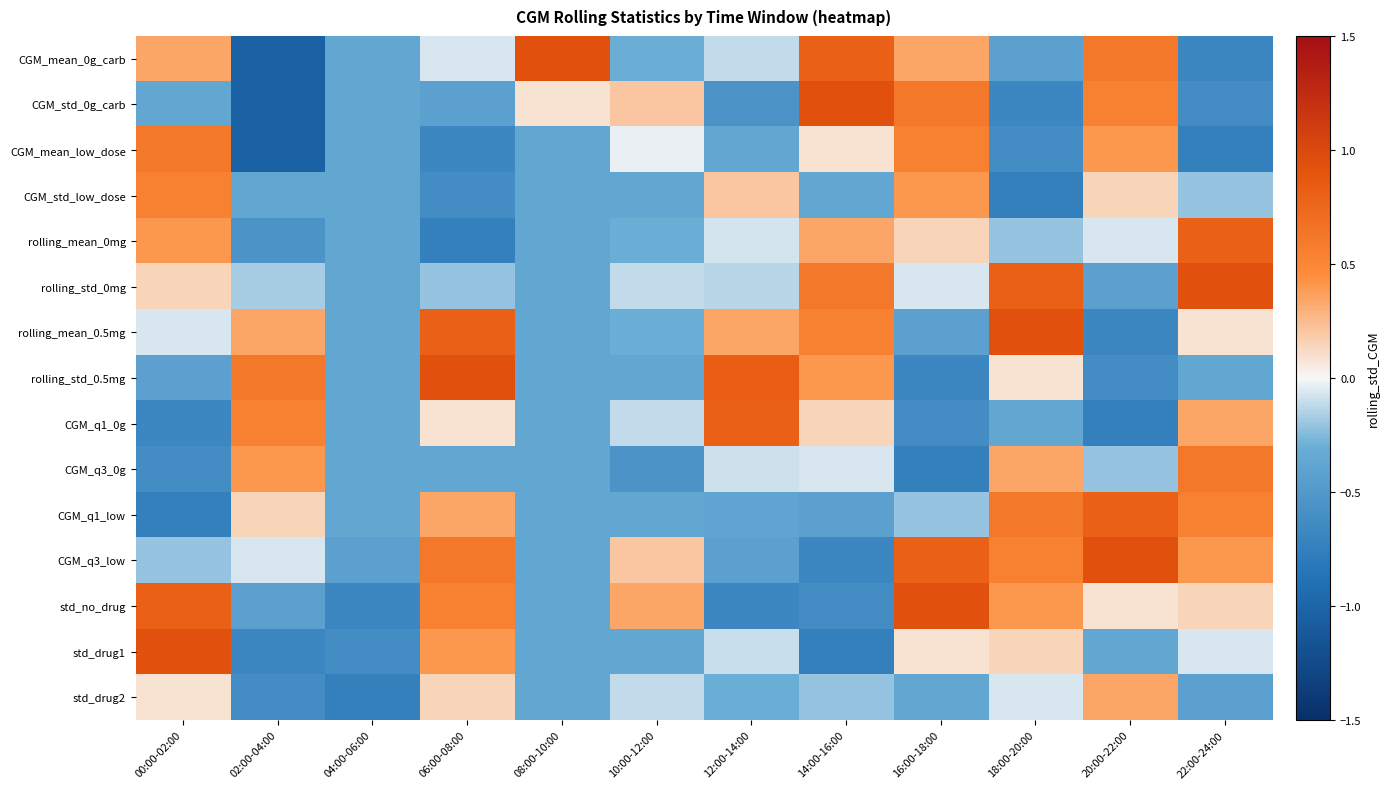

What is the maximum value shown in the chart?

0.9